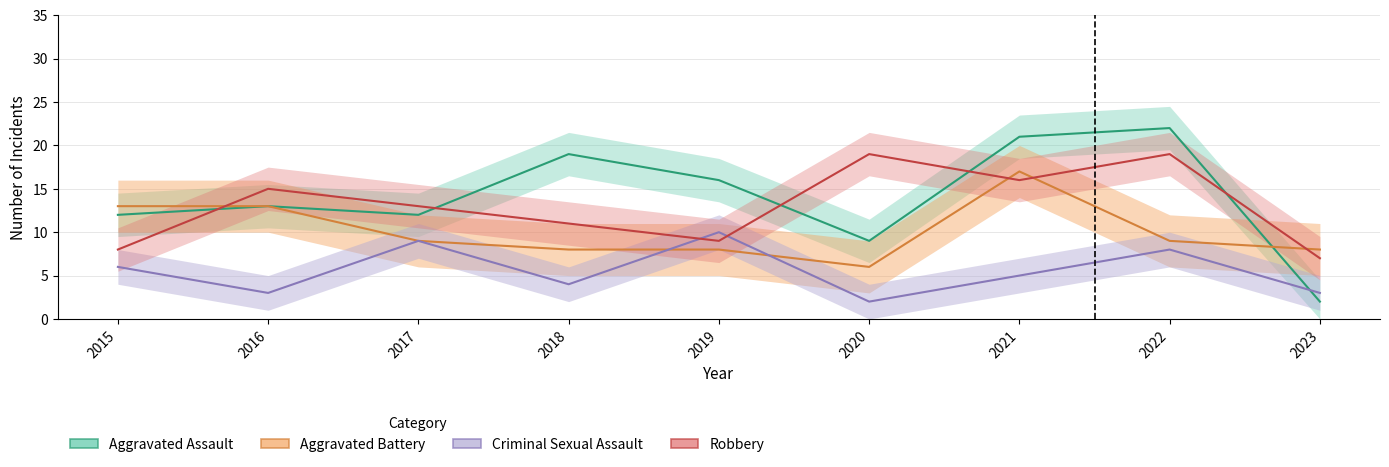

Which category has the highest value in the Robbery series?

2020